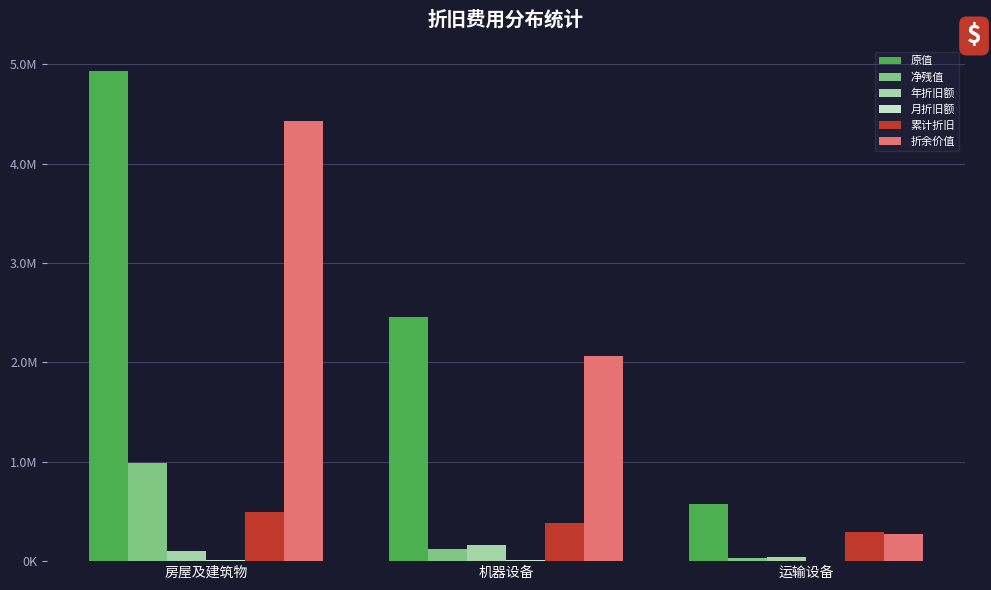

Which has a higher value, 房屋及建筑物 or 机器设备?

房屋及建筑物